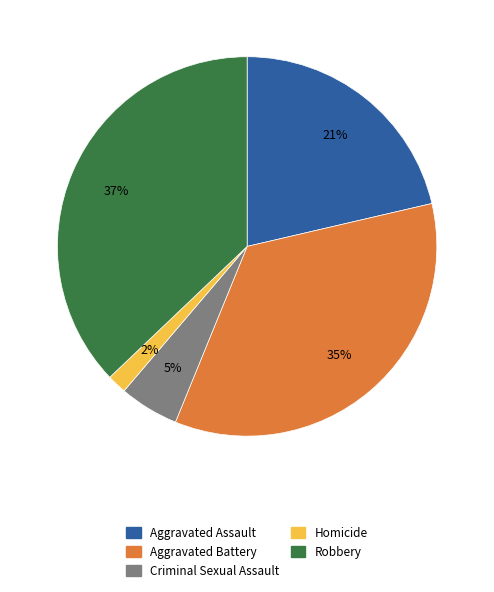

Is the sum of Homicide and Robbery greater than half?

No